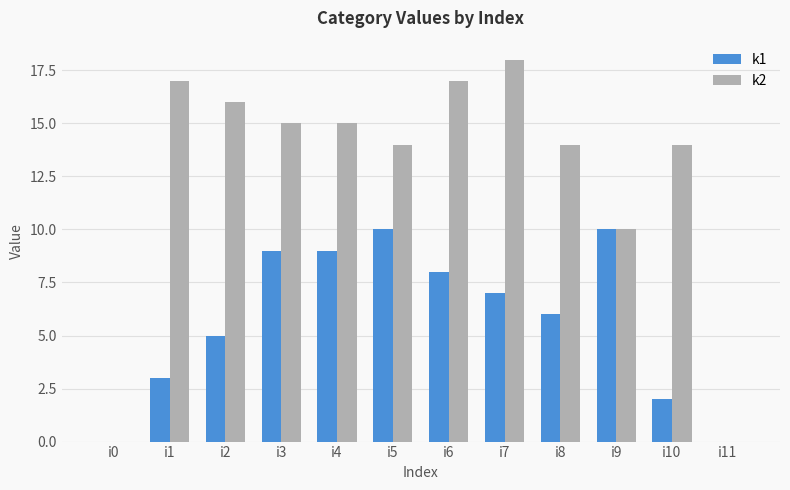

Reading left to right, what are all the values shown in this chart?

k1: 0	3	5	9	9	10	8	7	6	10	2	0
k2: 0	17	16	15	15	14	17	18	14	10	14	0